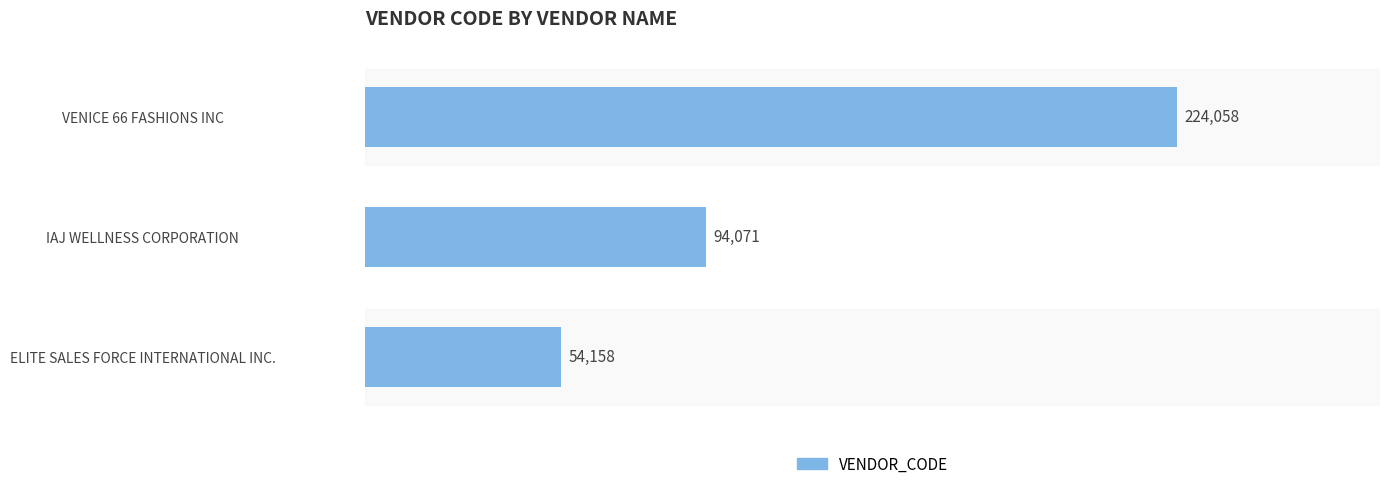

Which label corresponds to the largest value in the chart?

VENICE 66 FASHIONS INC